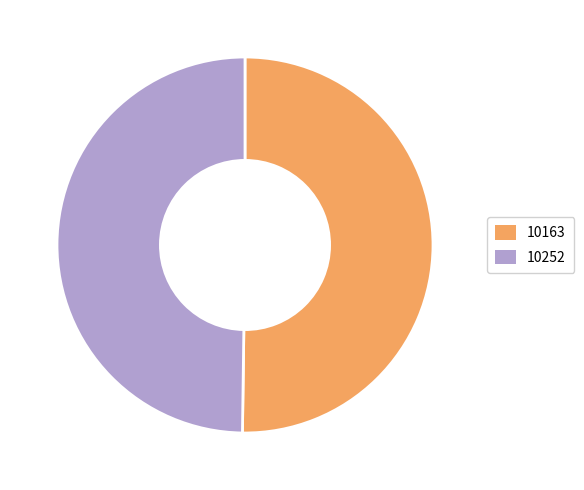

The 10163 slice represents 43% of the pie. True or false?

False